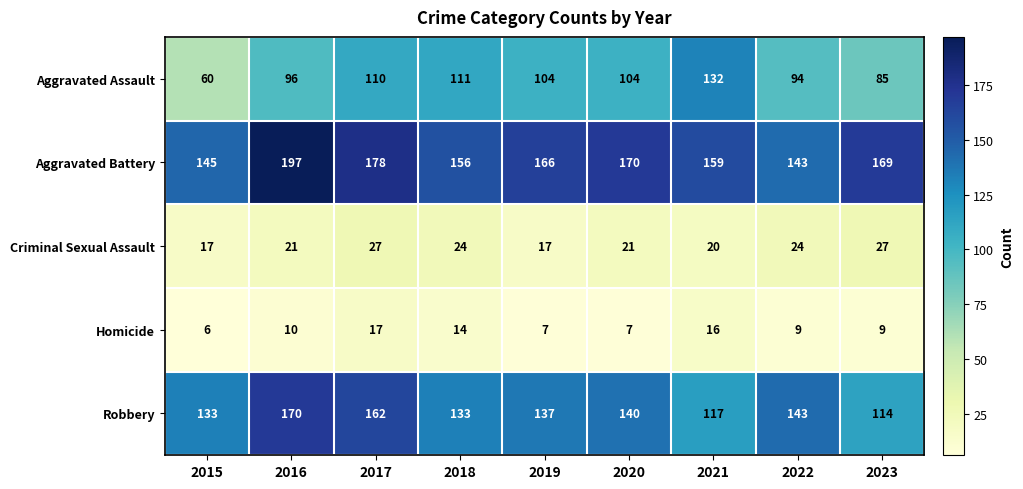

Is the value of Aggravated Assault at 2017 greater than the value of Criminal Sexual Assault at 2023?

Yes